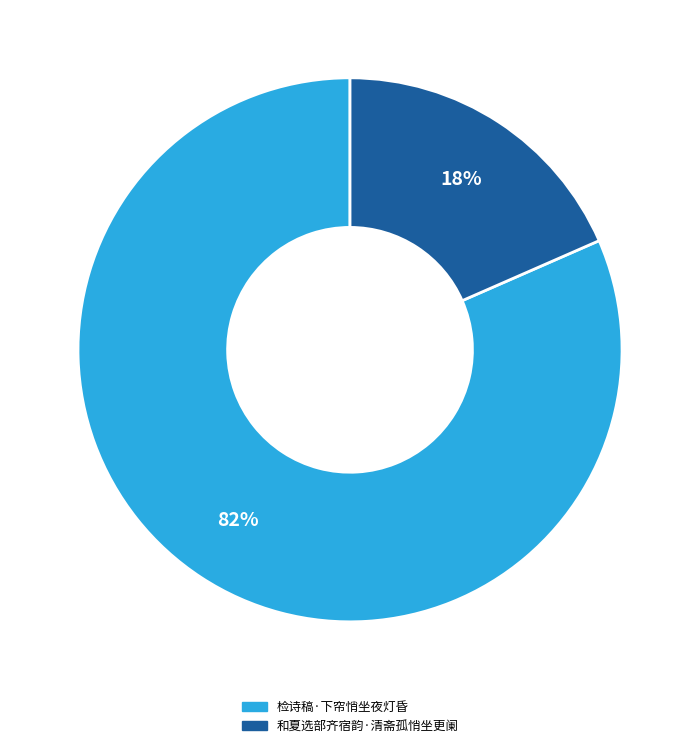

To the nearest percent, what is the combined percentage of 和夏选部齐宿韵·清斋孤悄坐更阑 and 检诗稿·下帘悄坐夜灯昏?

100%